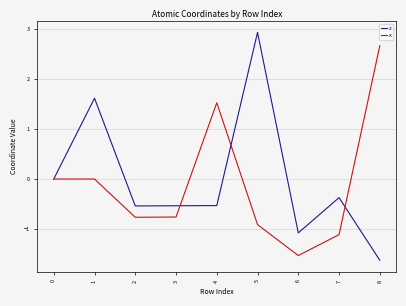

True or false: x has a value of -0.8 at 3.

True